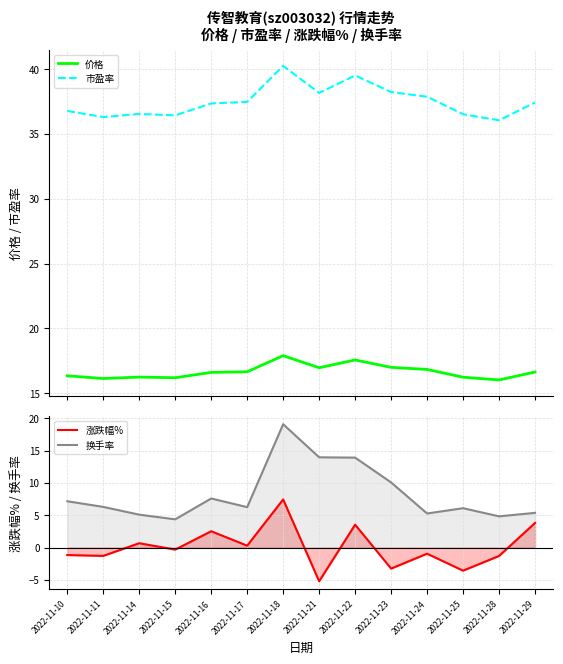

What are all the series names shown in the legend?

价格, 市盈率, 涨跌幅%, 换手率